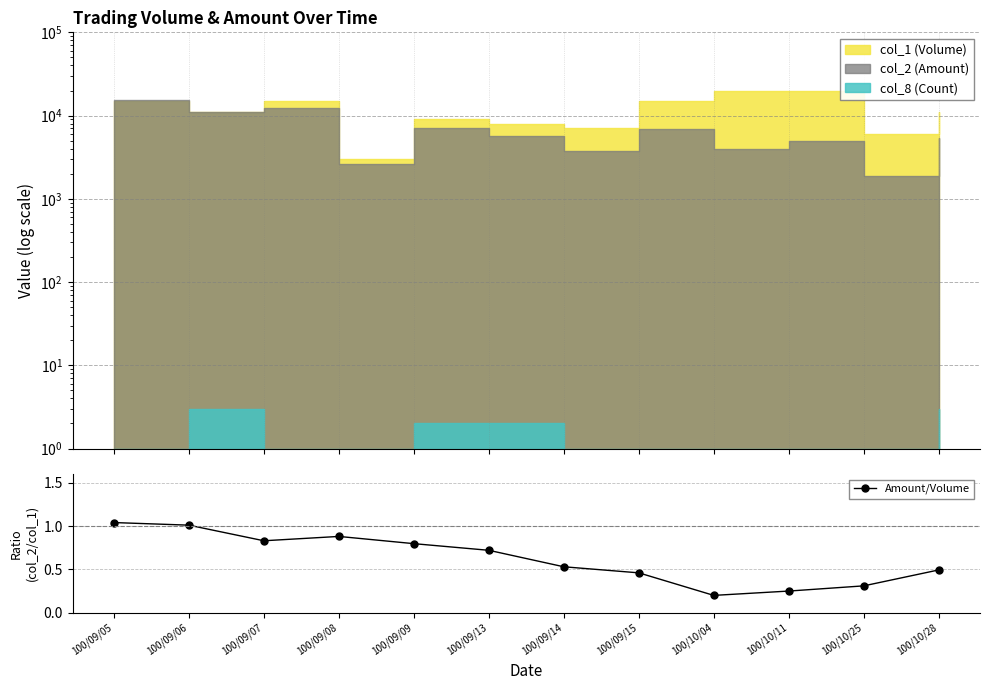

Reading left to right, extract all data points from this chart.

1.0	1.0	0.8	0.9	0.8	0.7	0.5	0.5	0.2	0.2	0.3	0.5